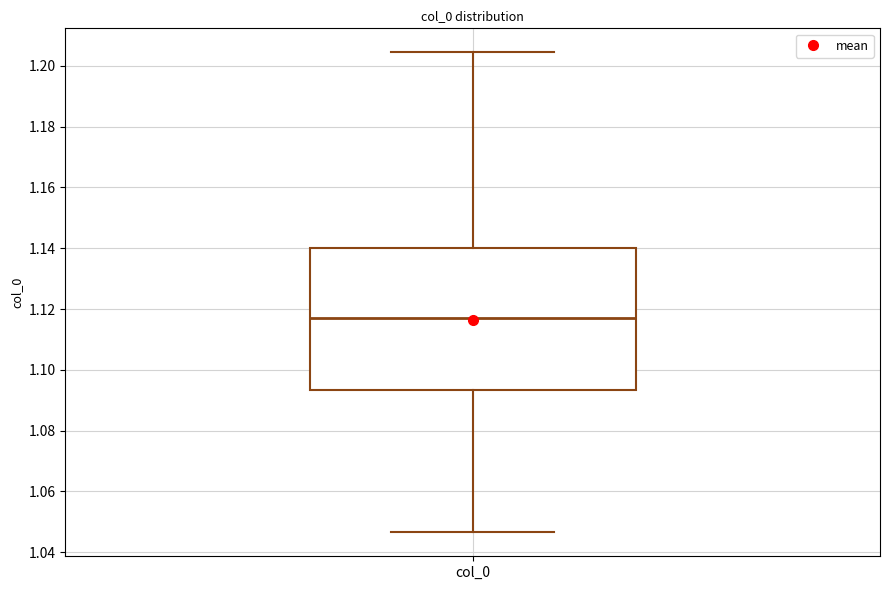

Where is the lower edge of the box for col_0 on the y-axis? The values are not printed on the chart, so give them approximately, as read against the axis.

1.094